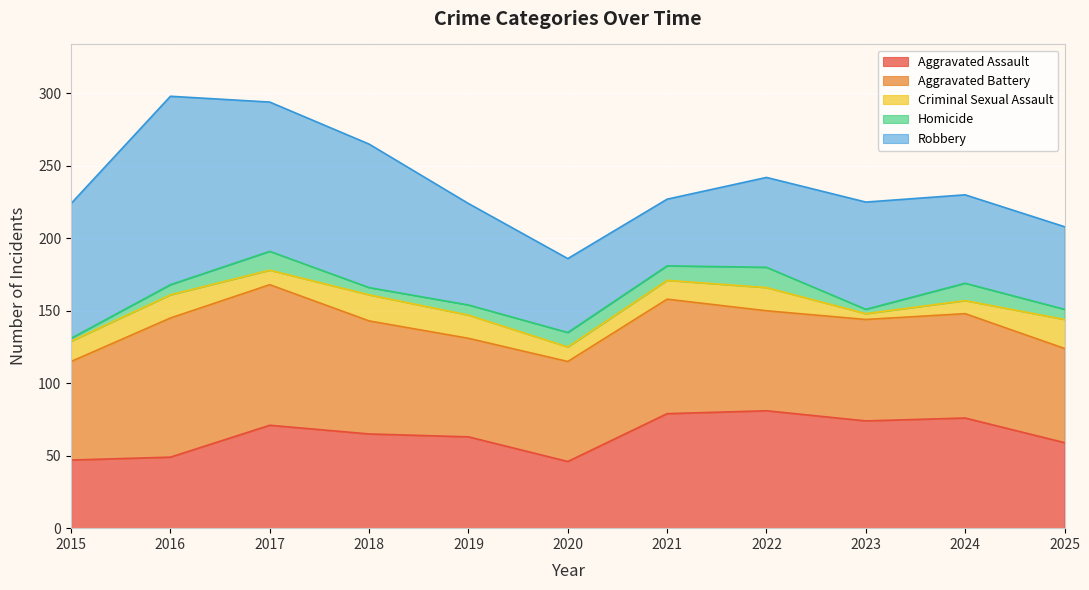

At which label is Aggravated Battery closest to 81?

2021